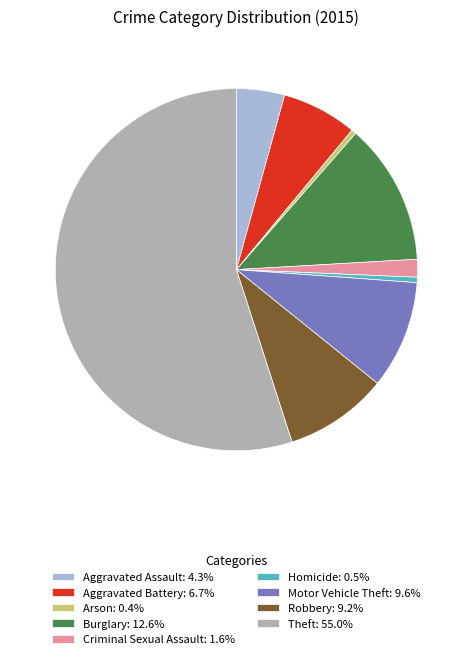

How many slices are in this pie chart?

9